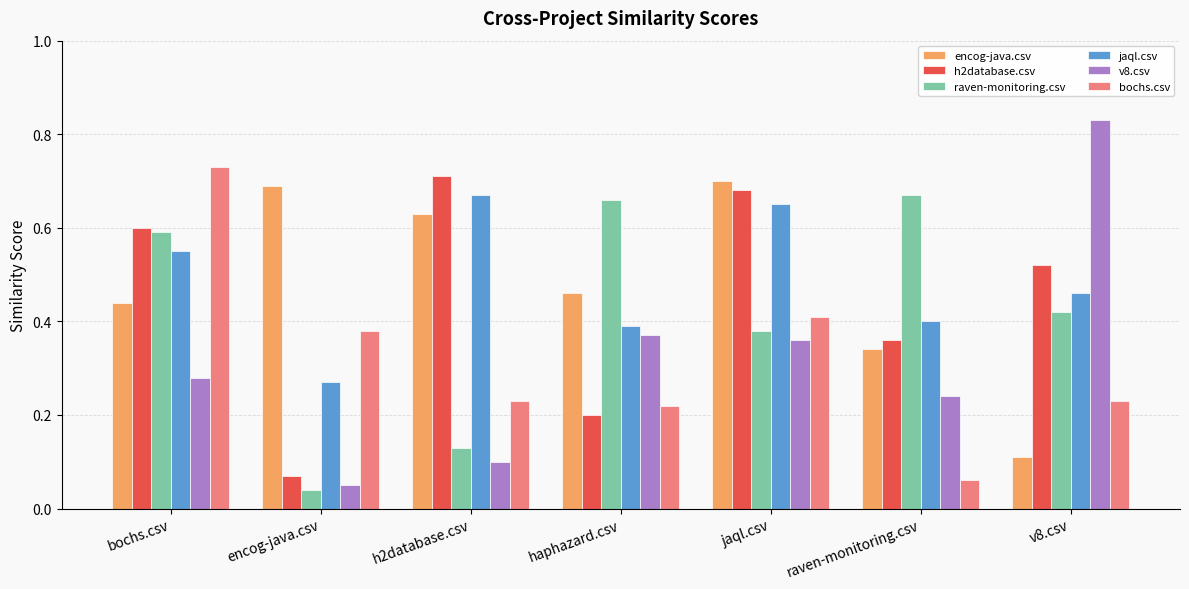

What is the total value across all series at encog-java.csv?

1.5